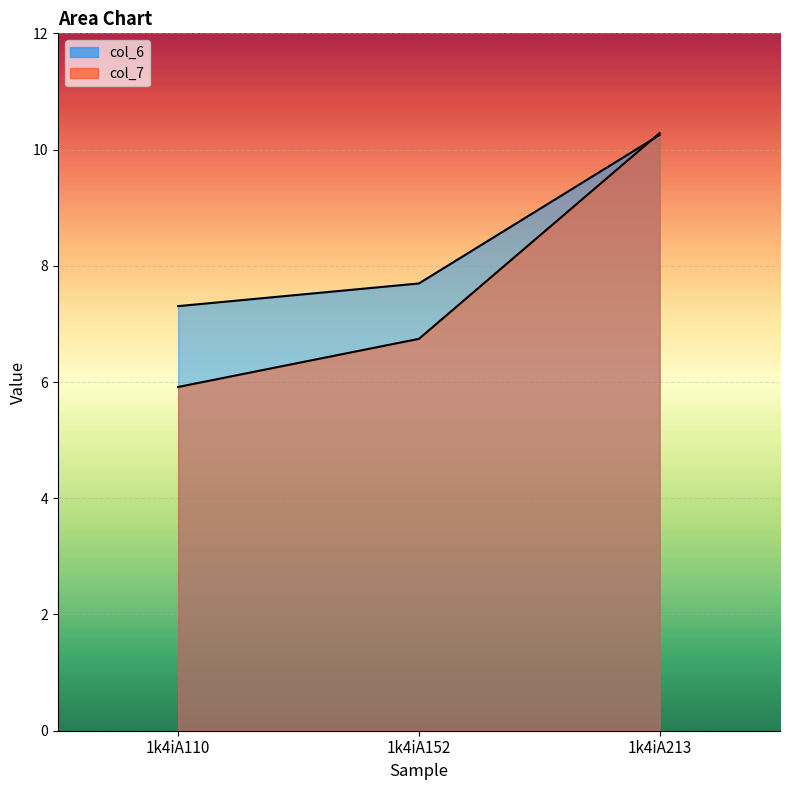

Which category has the highest value across all series?

1k4iA213